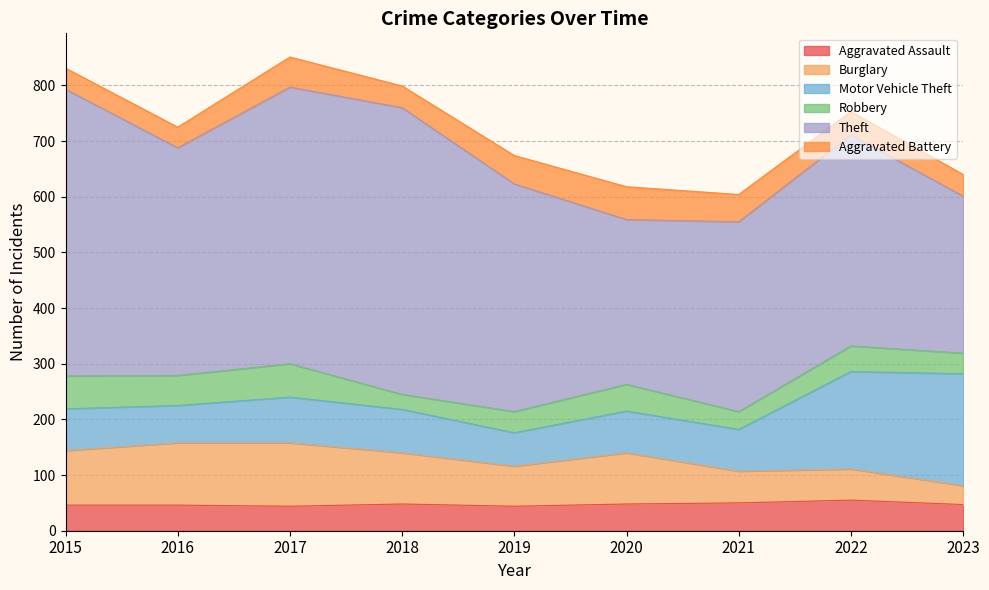

Is the value of Theft at 2021 greater than the value of Aggravated Assault at 2015?

Yes